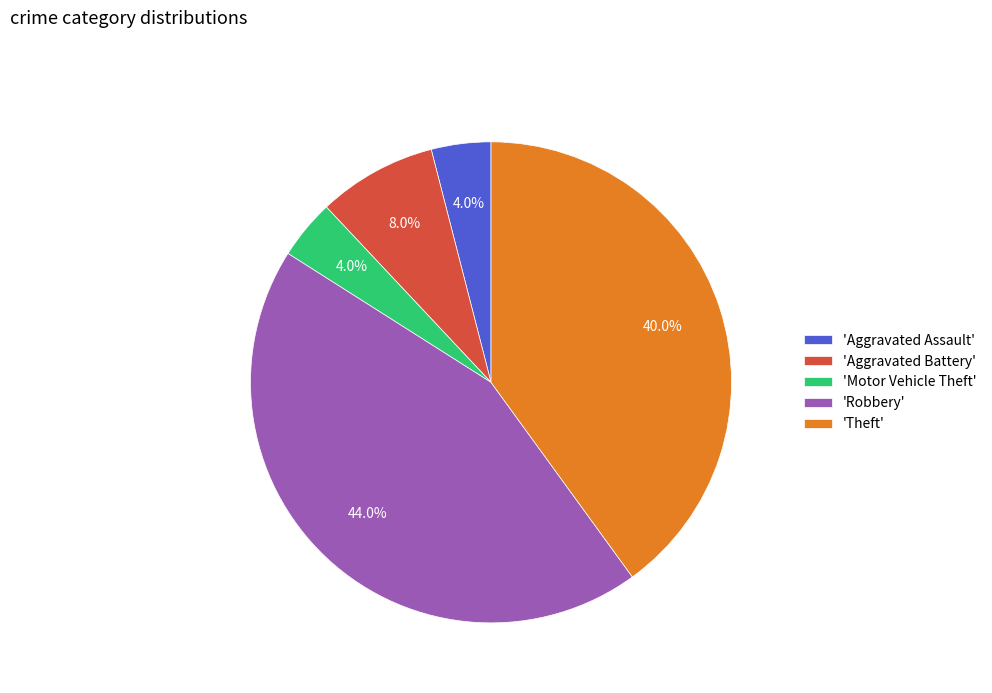

Count the number of slices in the pie.

5